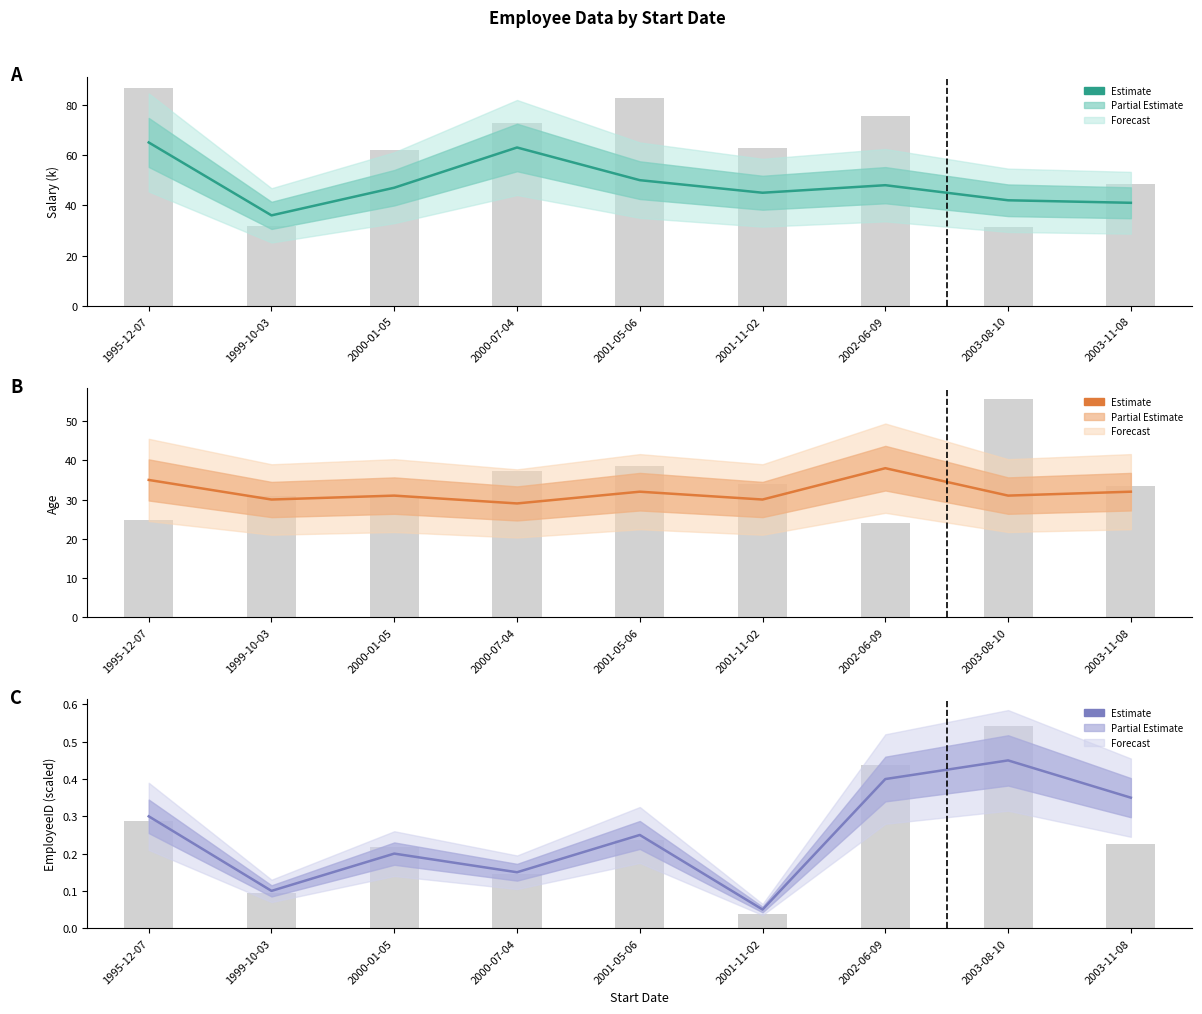

Count the number of categories in the chart.

9